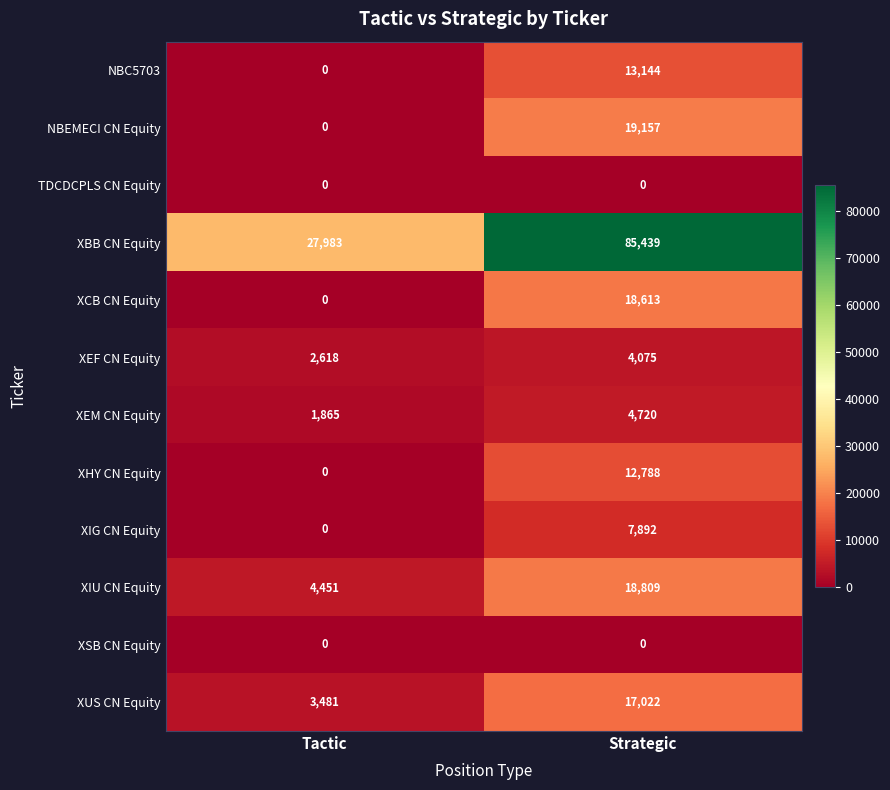

Count the number of categories in the chart.

2